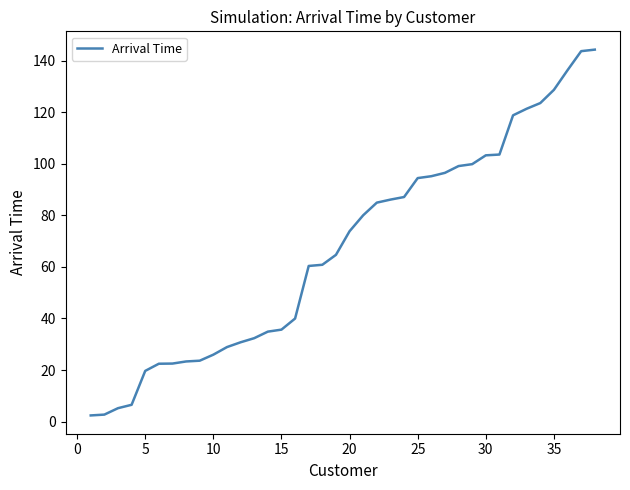

What is the greatest value displayed?

144.3